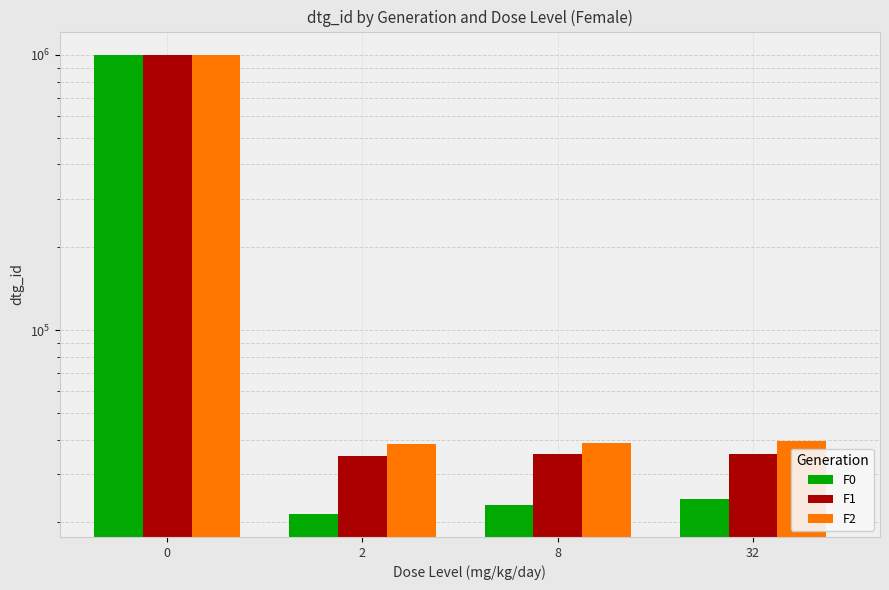

Reading left to right, what are all the values shown in this chart?

F0: 1003295	21470	23212	24293
F1: 1003297	34776	35350	35488
F2: 1003299	38723	38986	39428